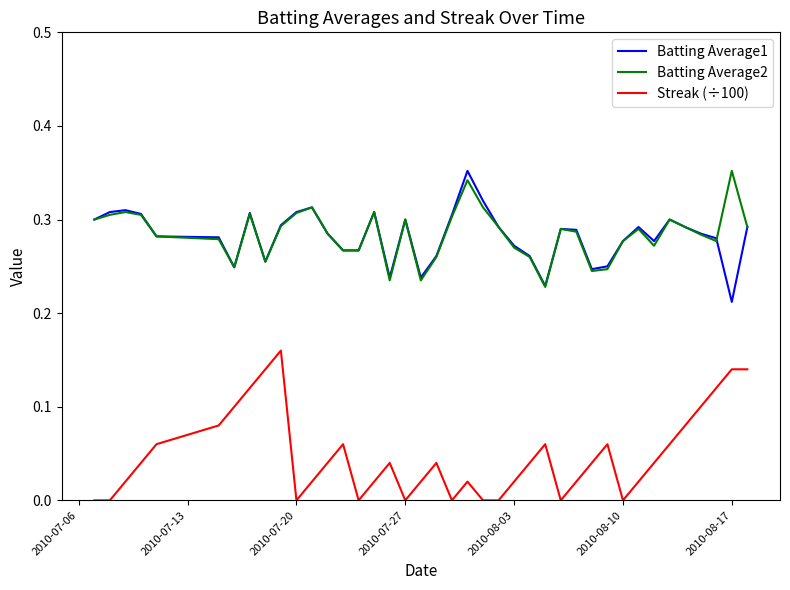

True or false: Batting Average1 and Streak (÷100) intersect in this chart.

False